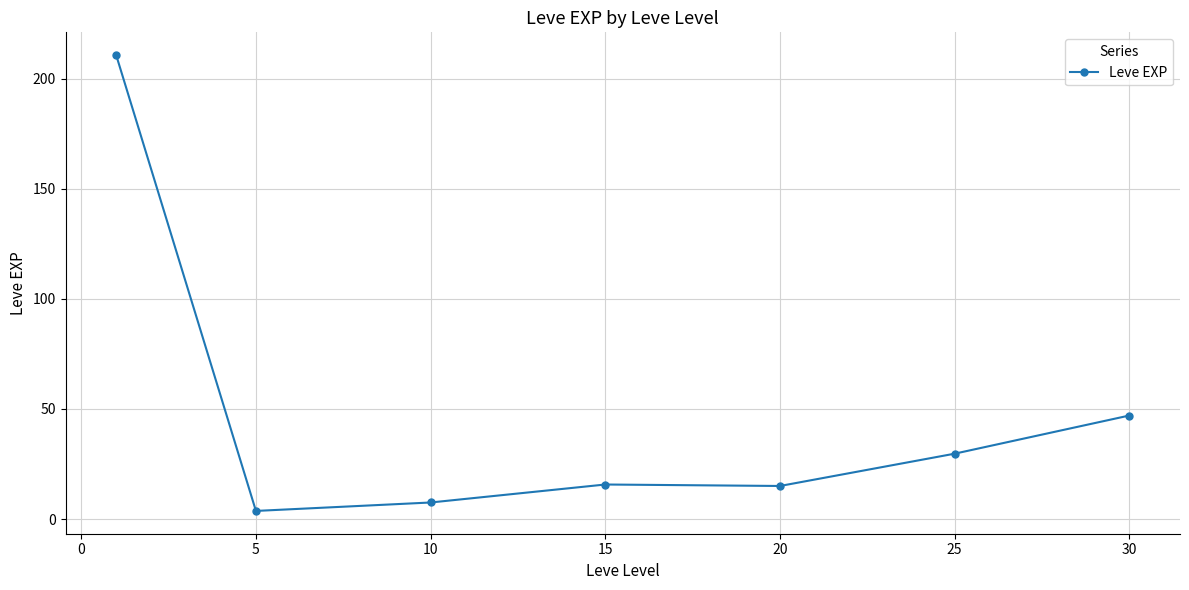

What is the sum of all values?

329.2